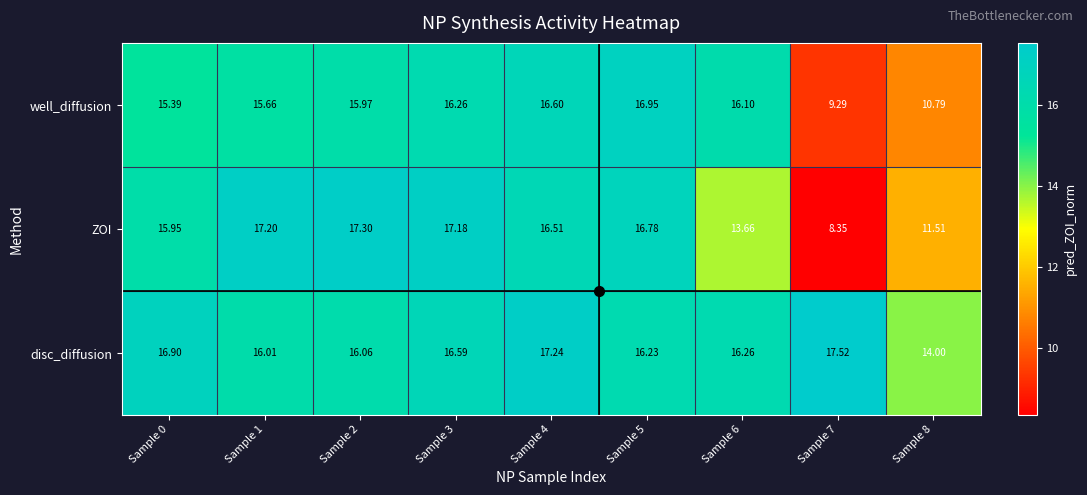

Rank the series at Sample 2 from lowest to highest value.

well_diffusion, disc_diffusion, ZOI